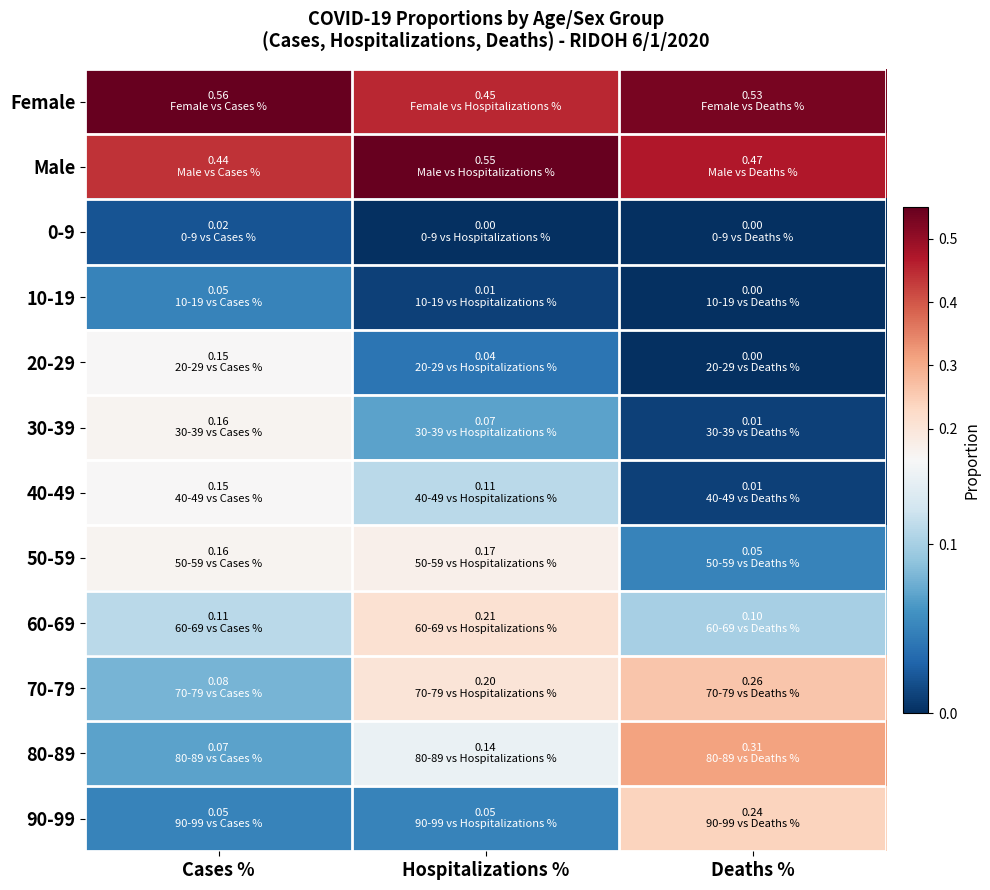

At Cases %, list the series in order from largest to smallest.

Female, Male, 30-39, 50-59, 20-29, 40-49, 60-69, 70-79, 80-89, 10-19, 90-99, 0-9